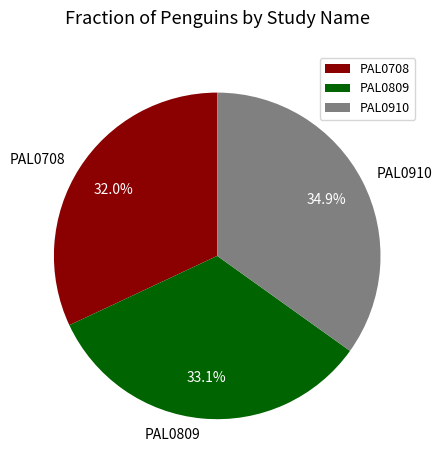

Which slice is the largest?

PAL0910